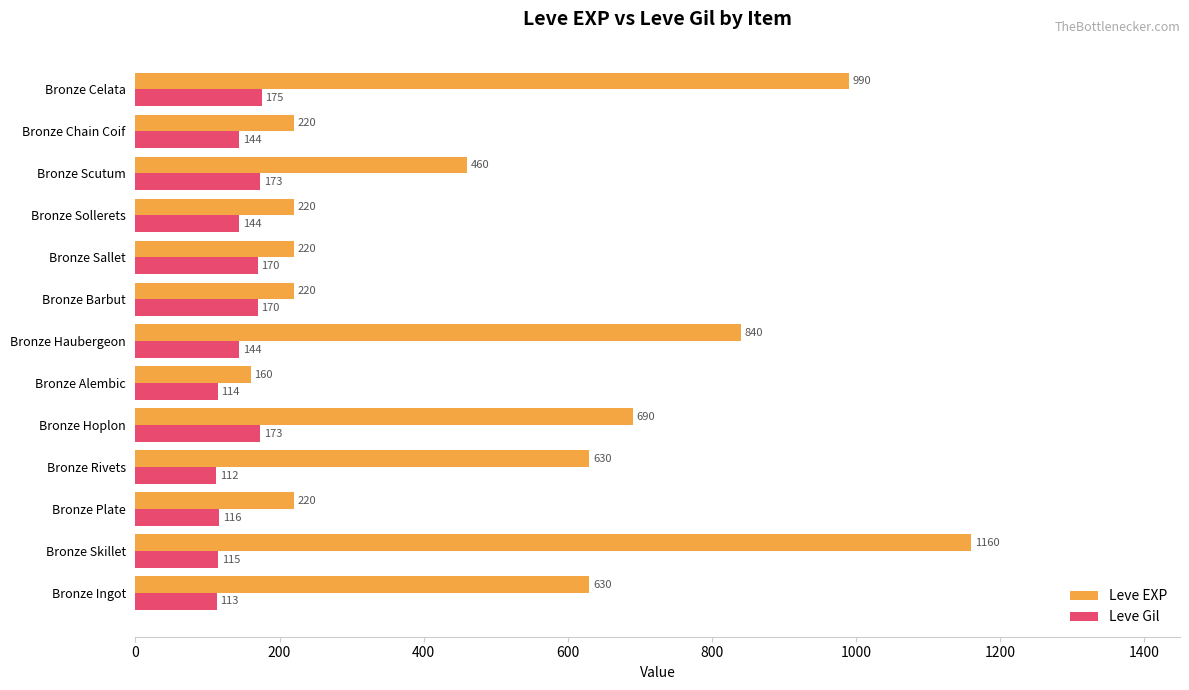

What is the average value of the Leve EXP series?

512